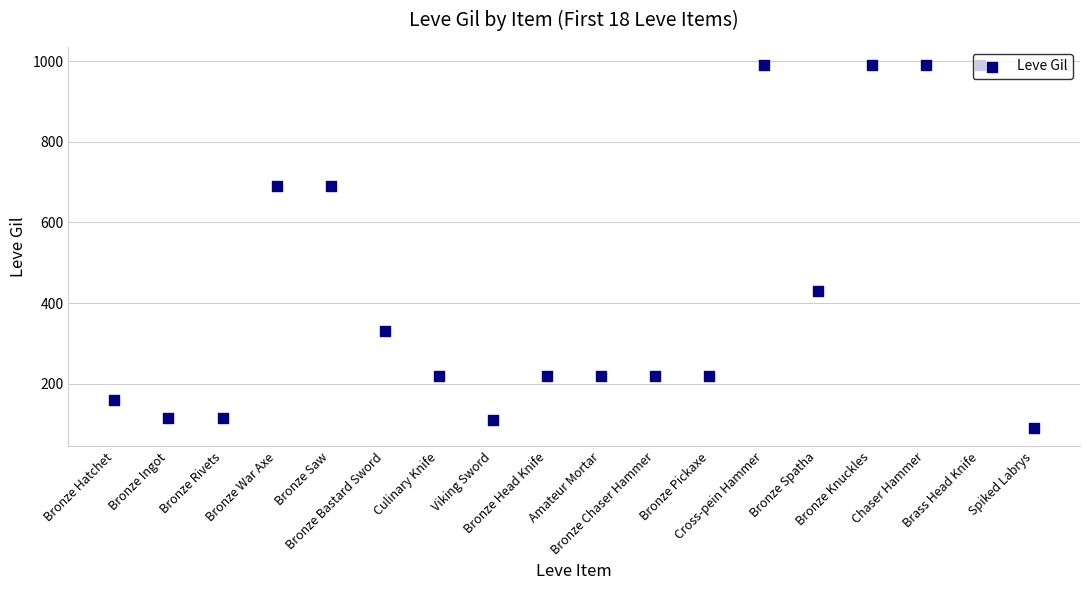

What is the change in value from Bronze Ingot to Viking Sword?

-4